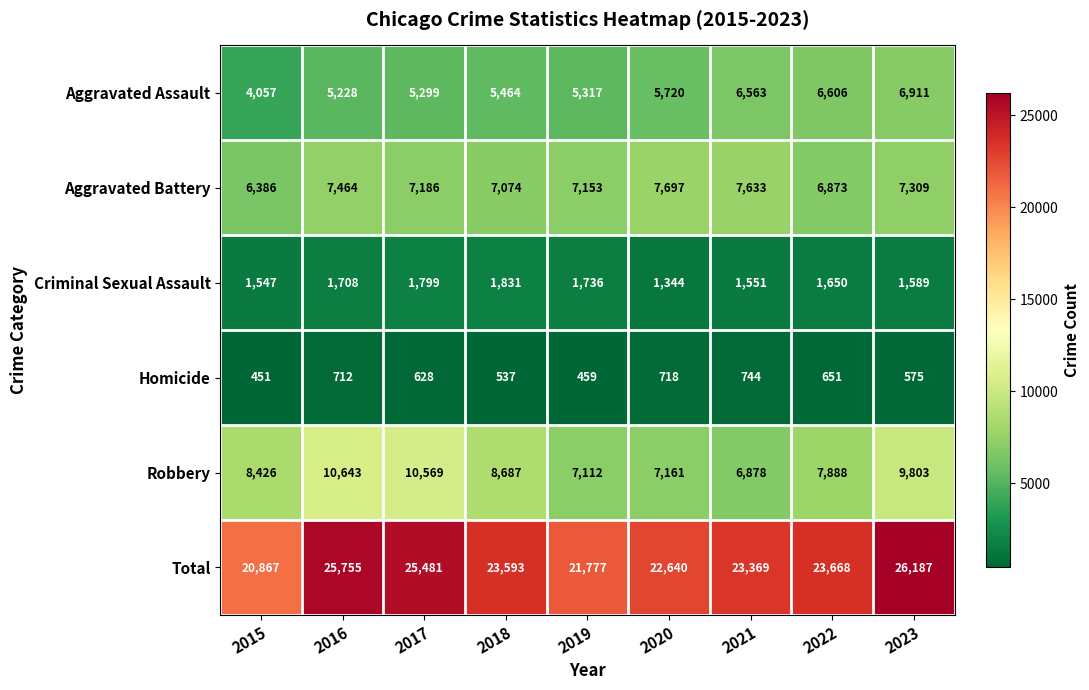

What is the maximum value shown in the chart?

26187